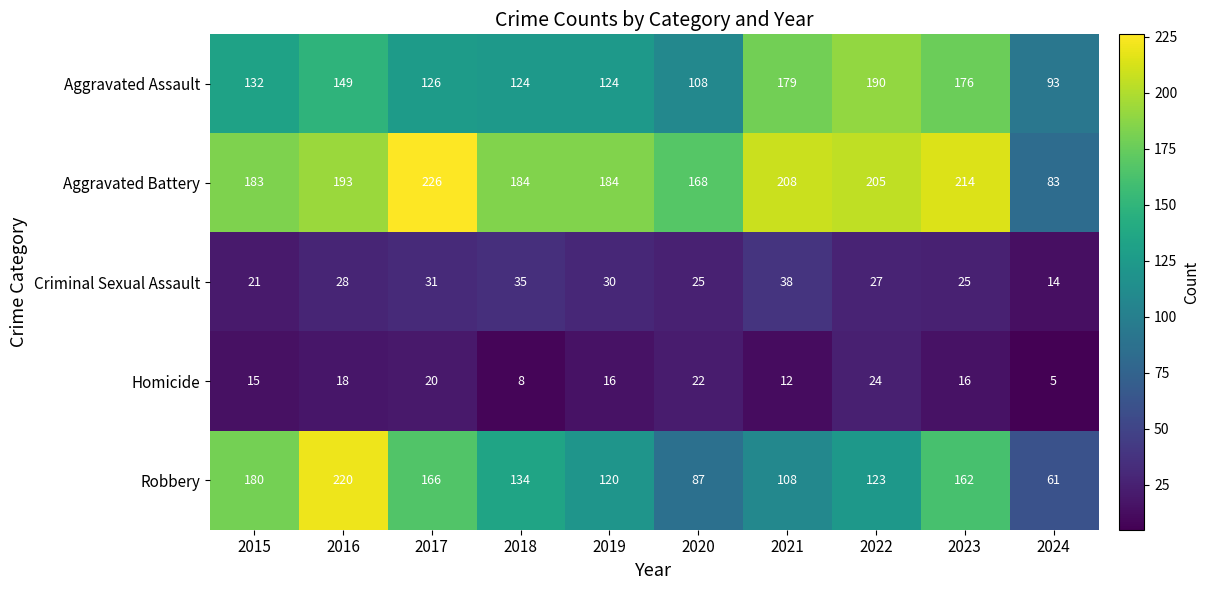

The value of Aggravated Assault at 2020 is 108. True or false?

True